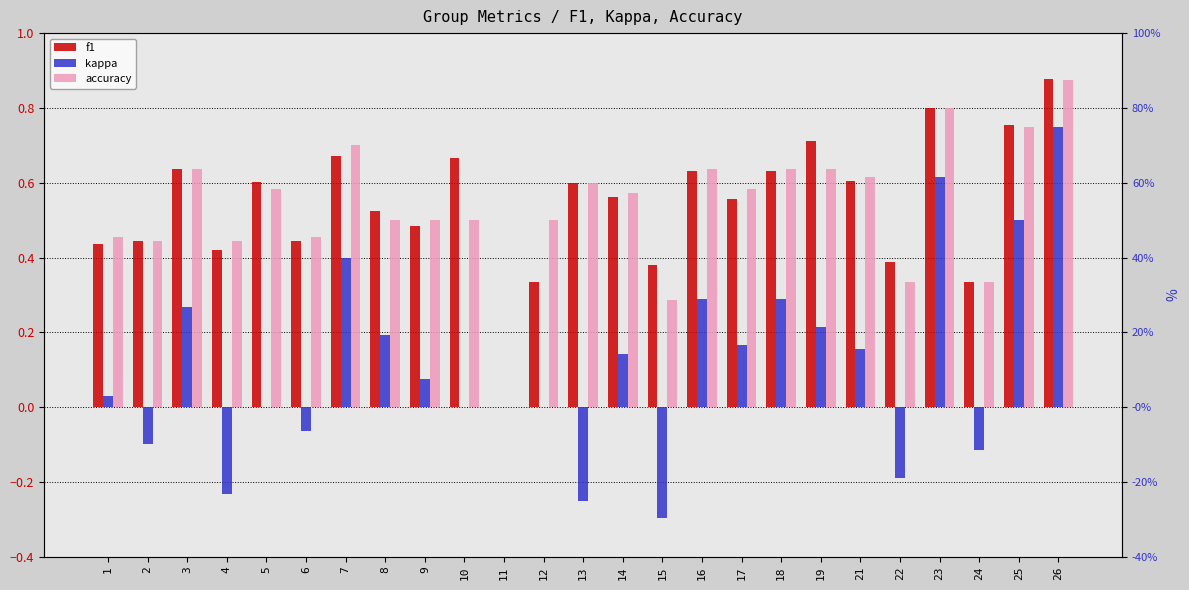

What is the approximate value of f1 at 13?

0.6